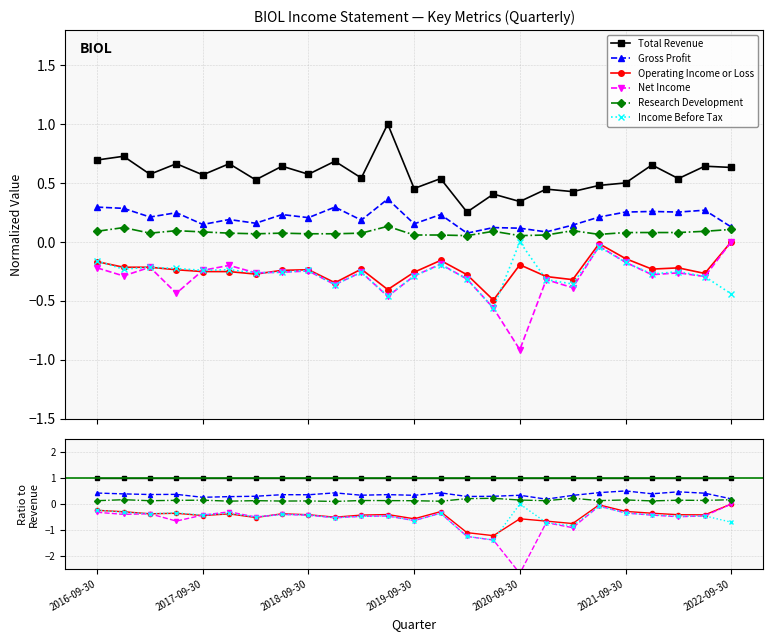

What is the spread (max minus min) of values at 11?

1.5